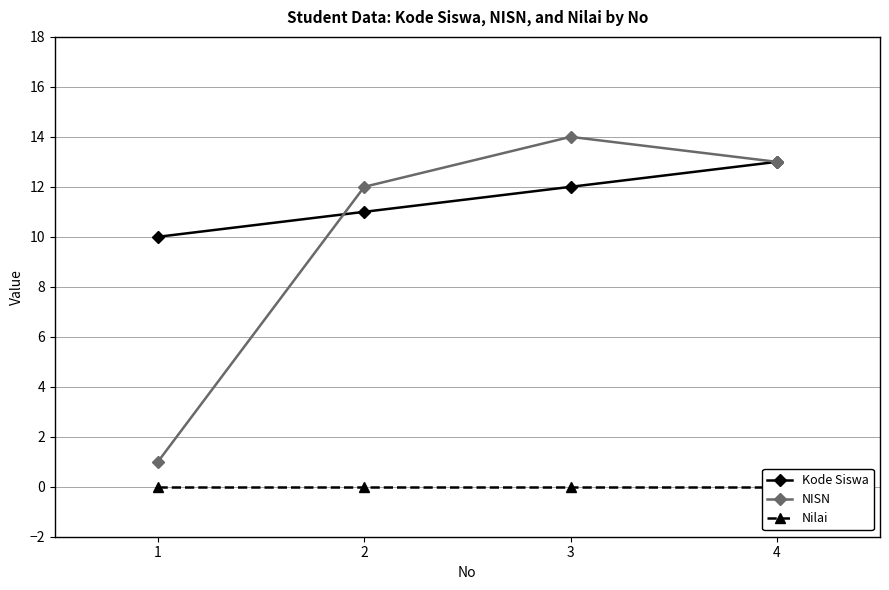

What is the difference between the second highest and second lowest values in the NISN series?

1